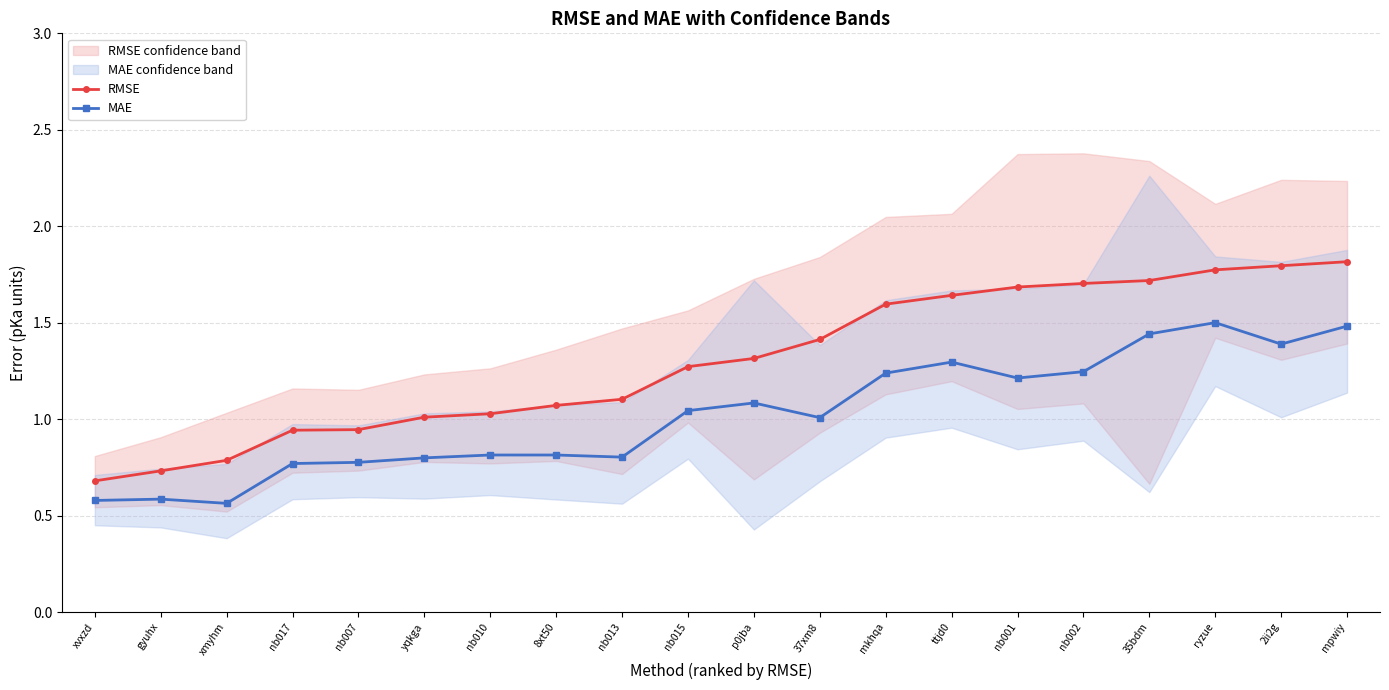

What is the label of the 16th point from the left?

nb002